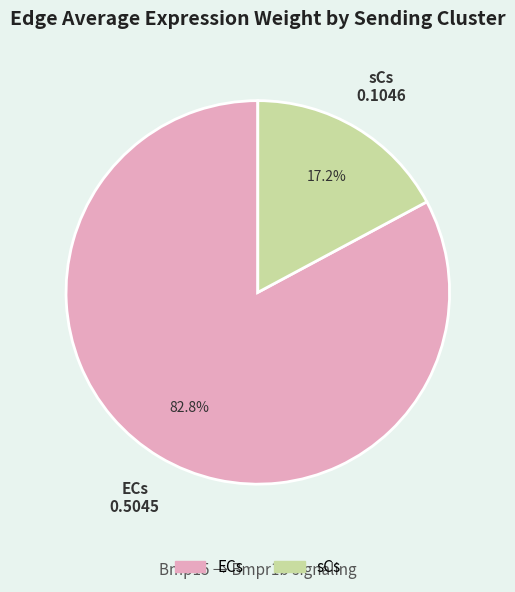

Combined, what portion of the pie is sCs and ECs?

100.0%